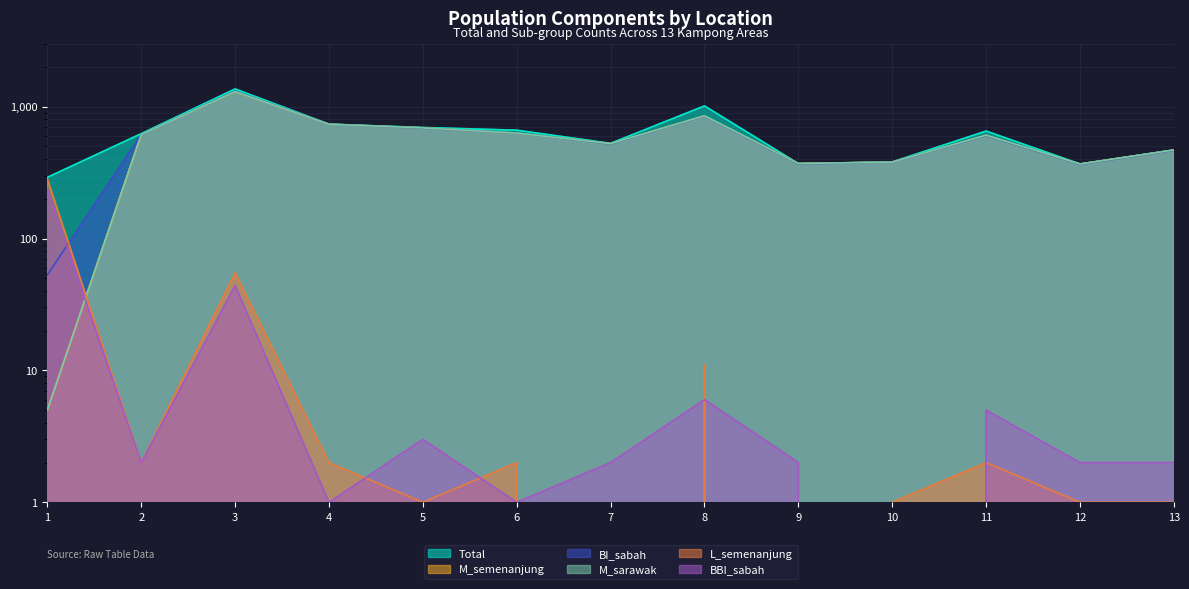

At which label does L_semenanjung reach its peak?

1